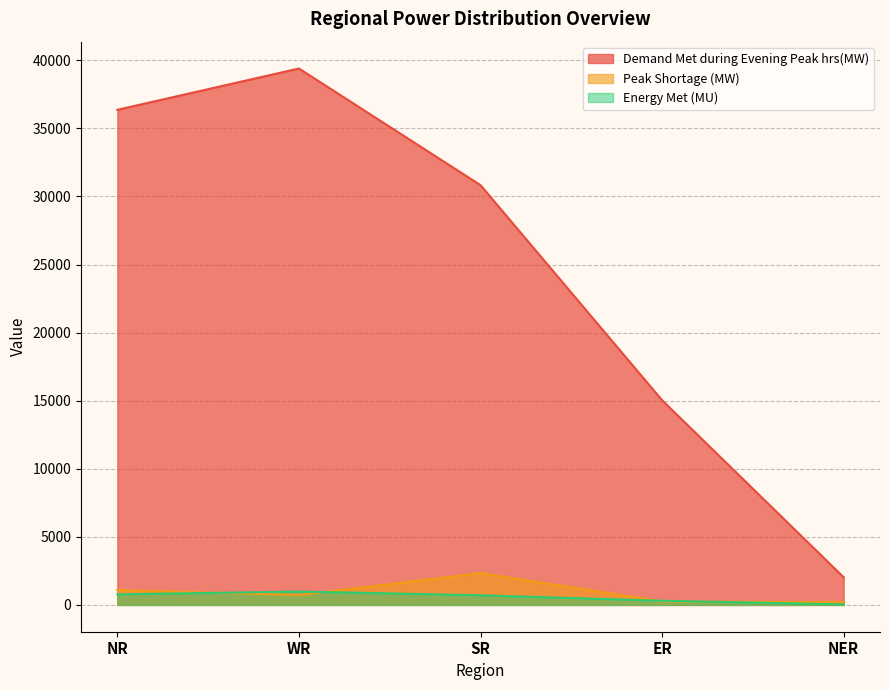

What is the value of the Energy Met (MU) point at the 4th from the left?

306